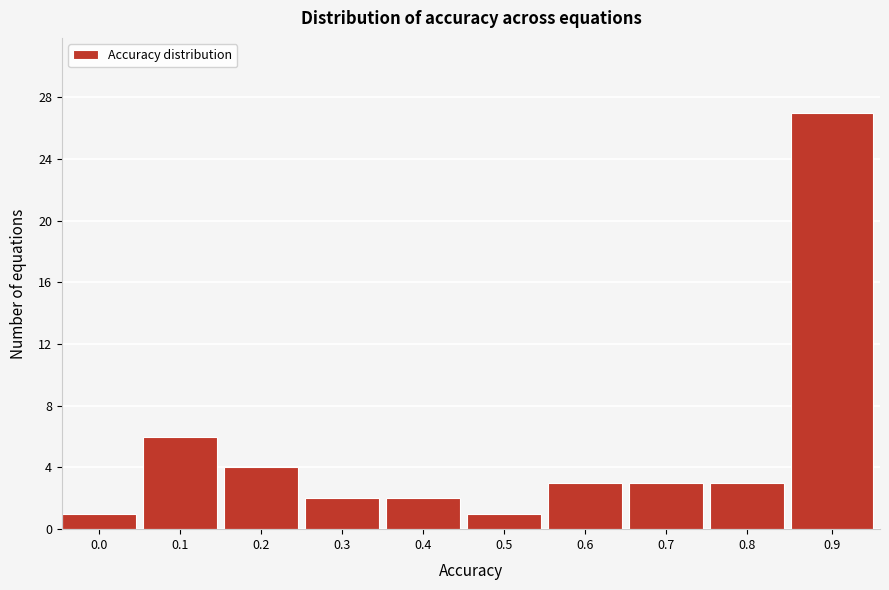

Reading right to left, list all the values displayed in this chart.

27	3	3	3	1	2	2	4	6	1